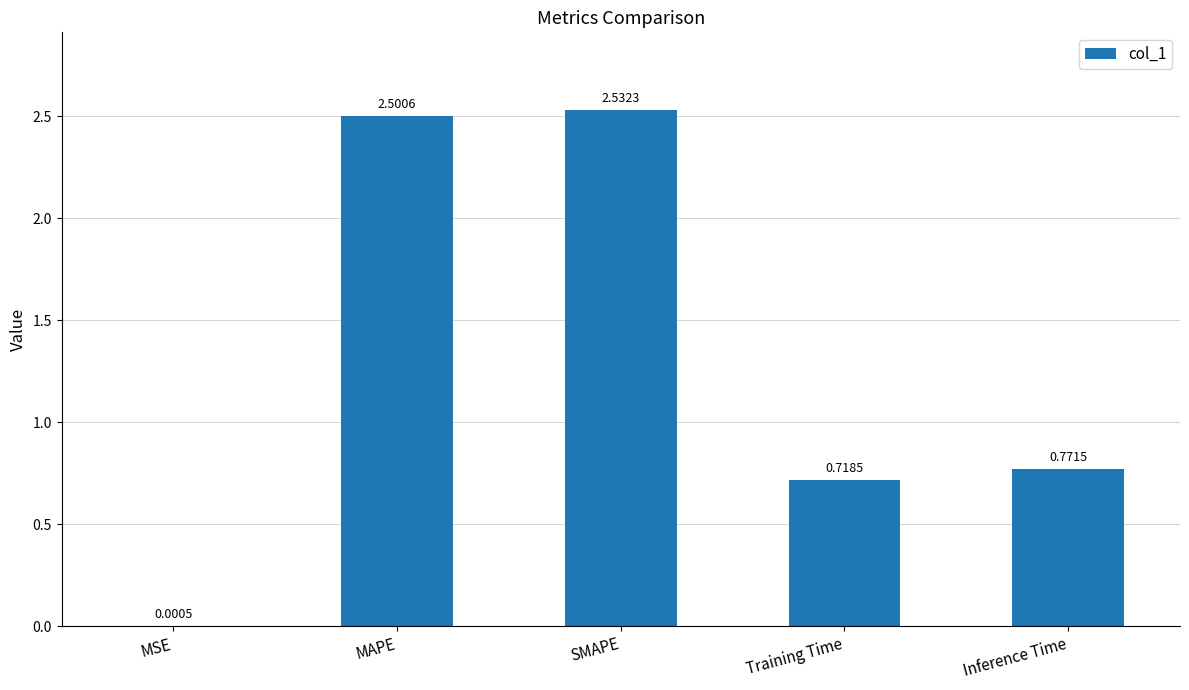

What is the sum of all values?

6.5